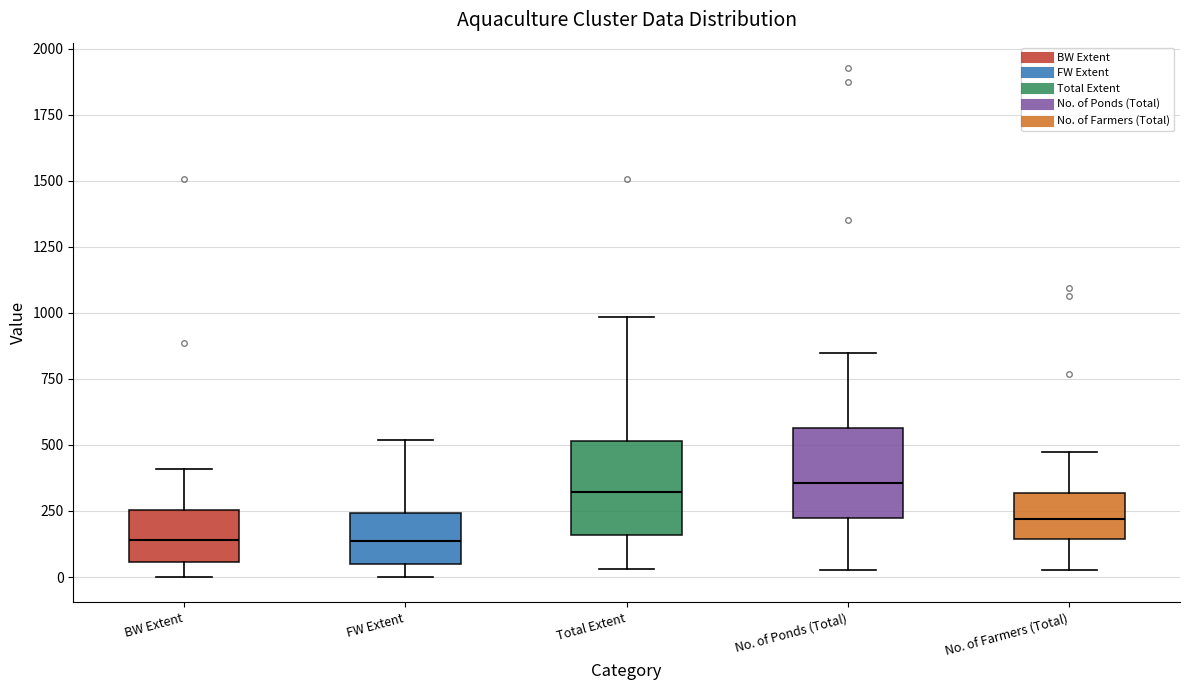

Where does the upper whisker of the box for No. of Farmers (Total) end on the y-axis? The values are not printed on the chart, so give them approximately, as read against the axis.

450